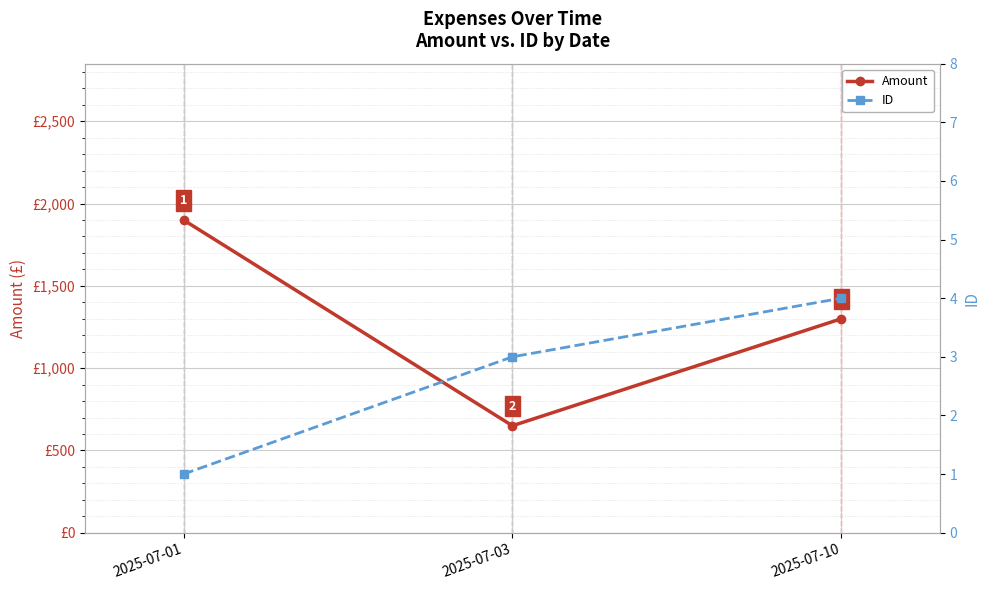

What is the minimum value shown in the chart?

1